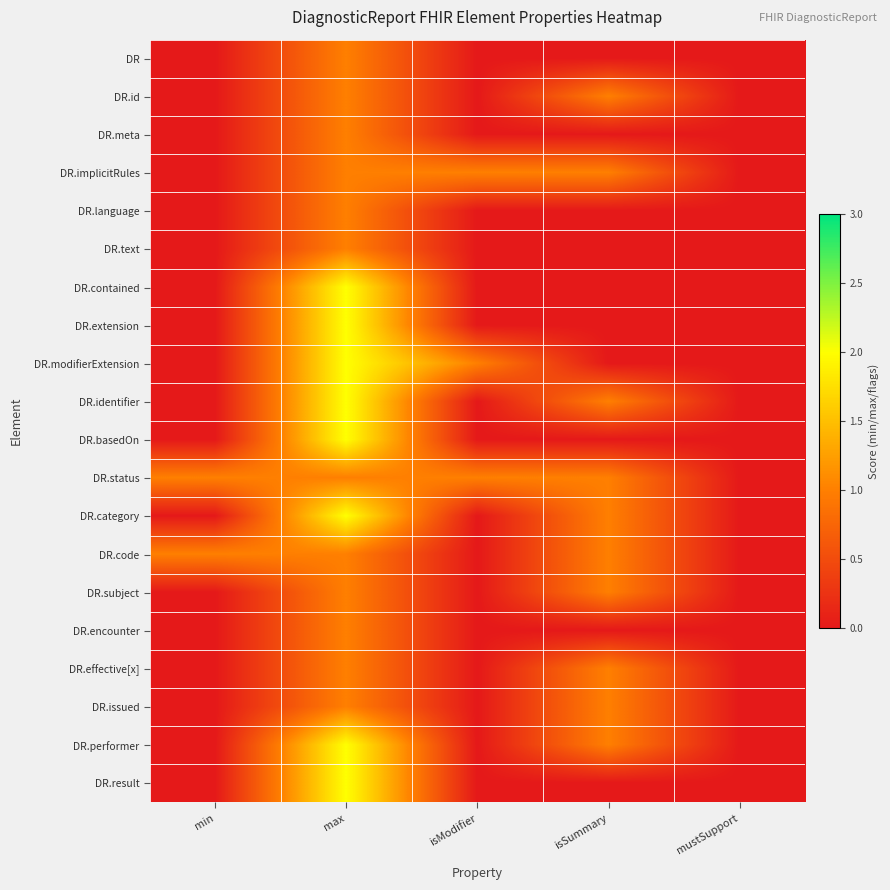

At how many categories does at least one series exceed 0?

4